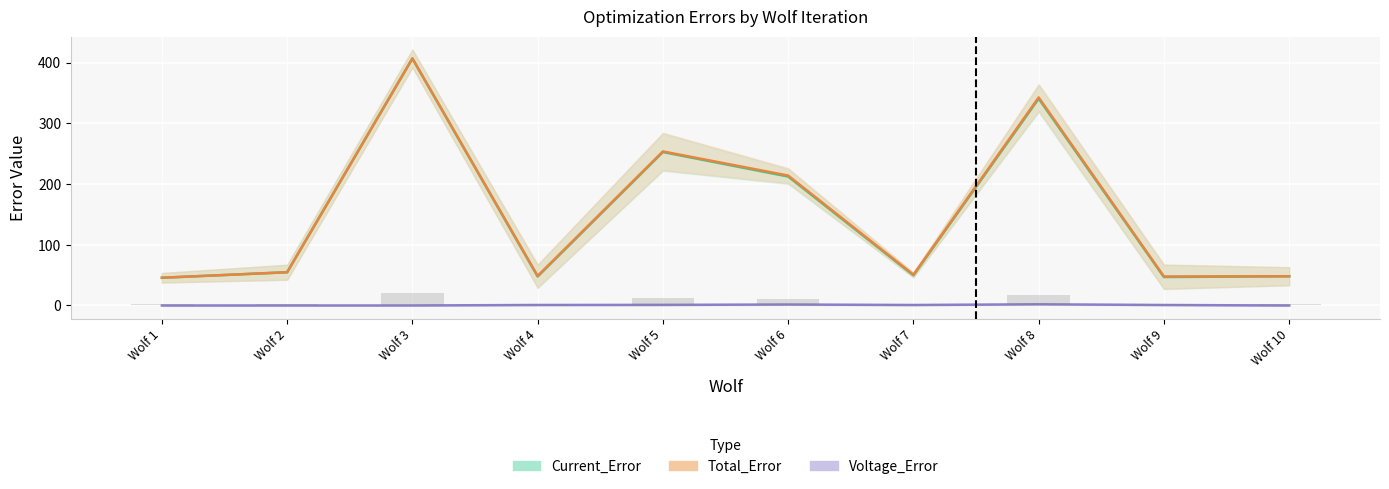

At which label does Current_Error reach its peak?

Wolf 3